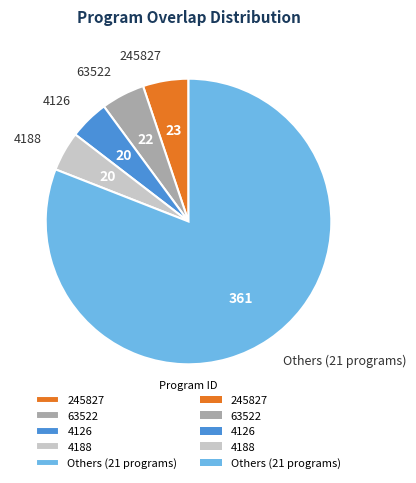

Is the sum of 4188 and Others (21 programs) greater than half?

Yes